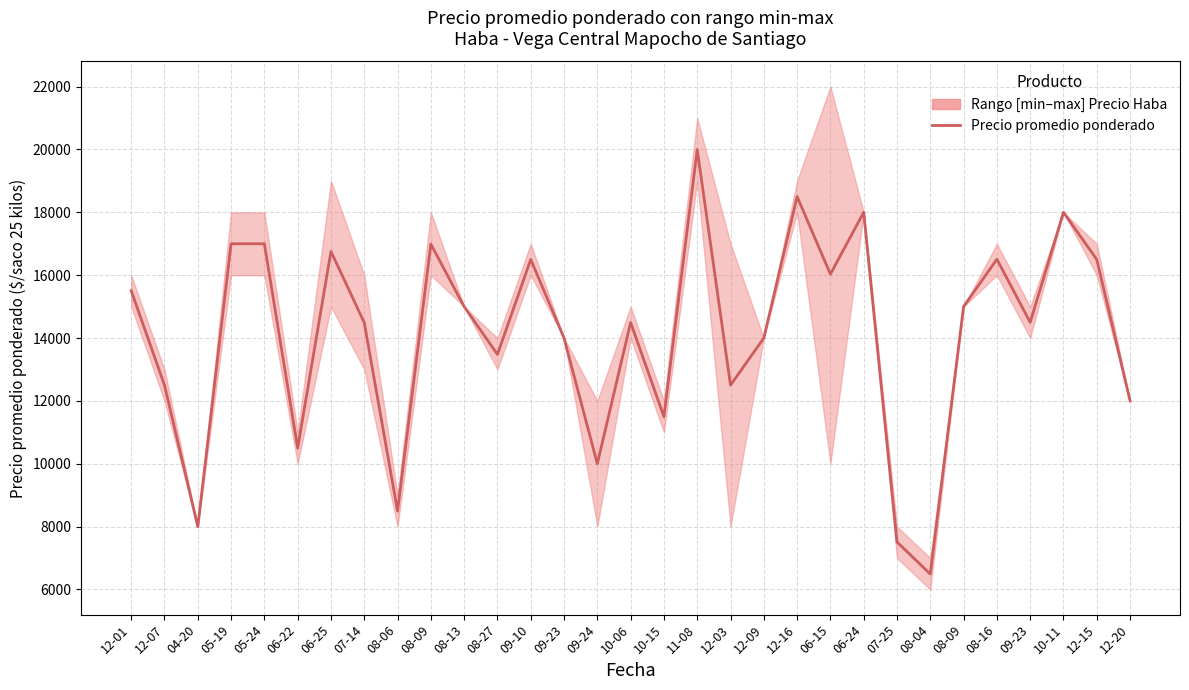

Between 08-27 and 08-04, which is larger?

08-27